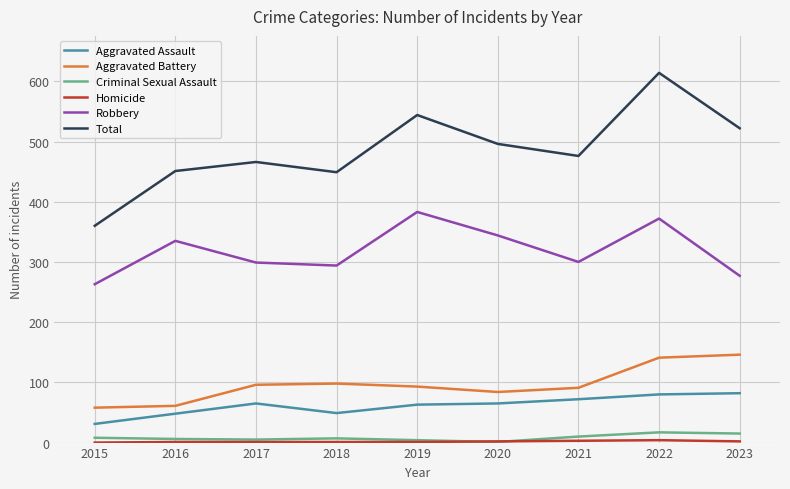

Which series changed the most between 2015 and 2019?

Total